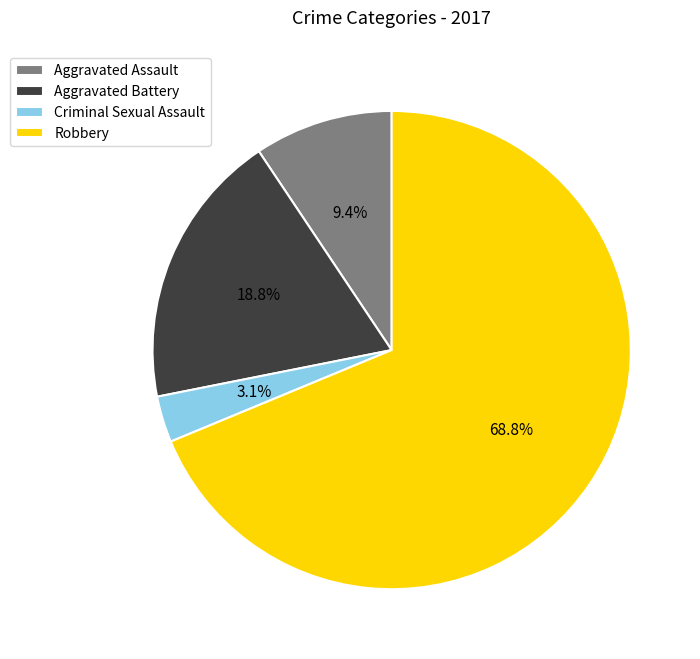

Between Robbery and Aggravated Battery, which is larger?

Robbery